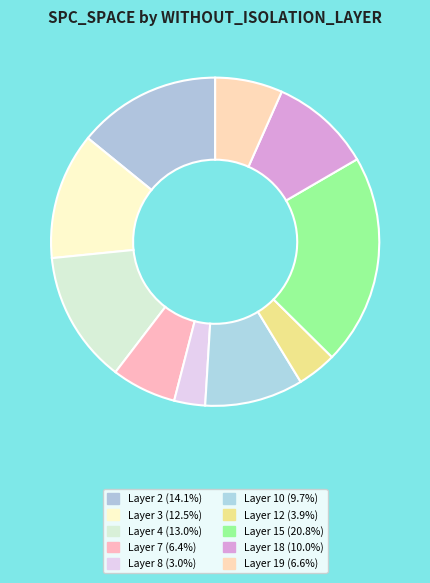

Count the number of slices in the pie.

10